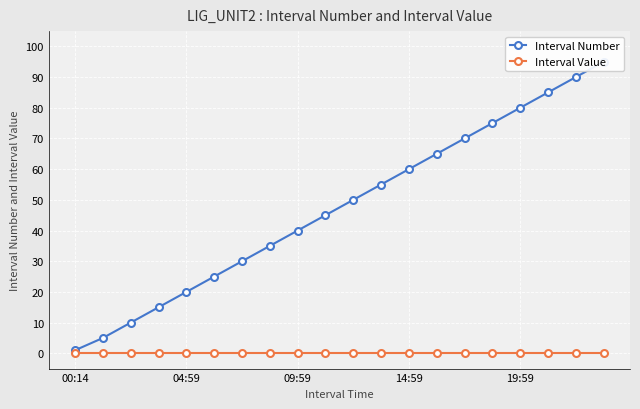

What position from the left is 00:14?

1